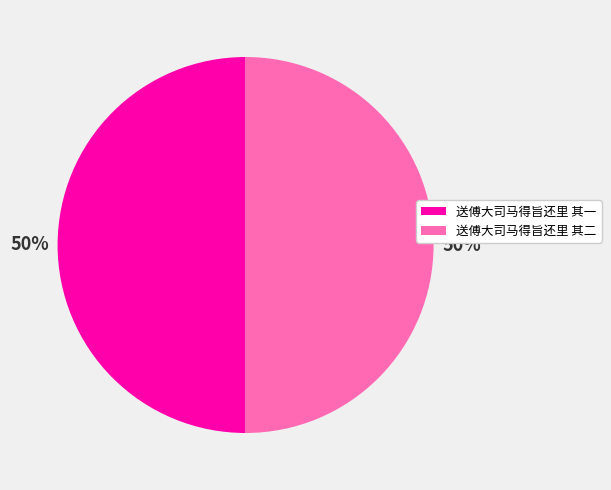

Count the number of slices in the pie.

2